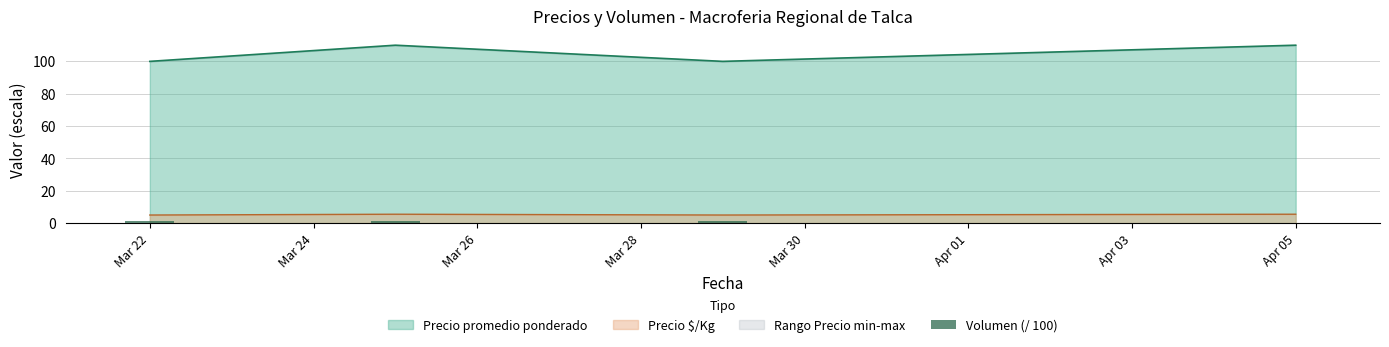

What is the maximum value for Precio $/Kg?

5.5